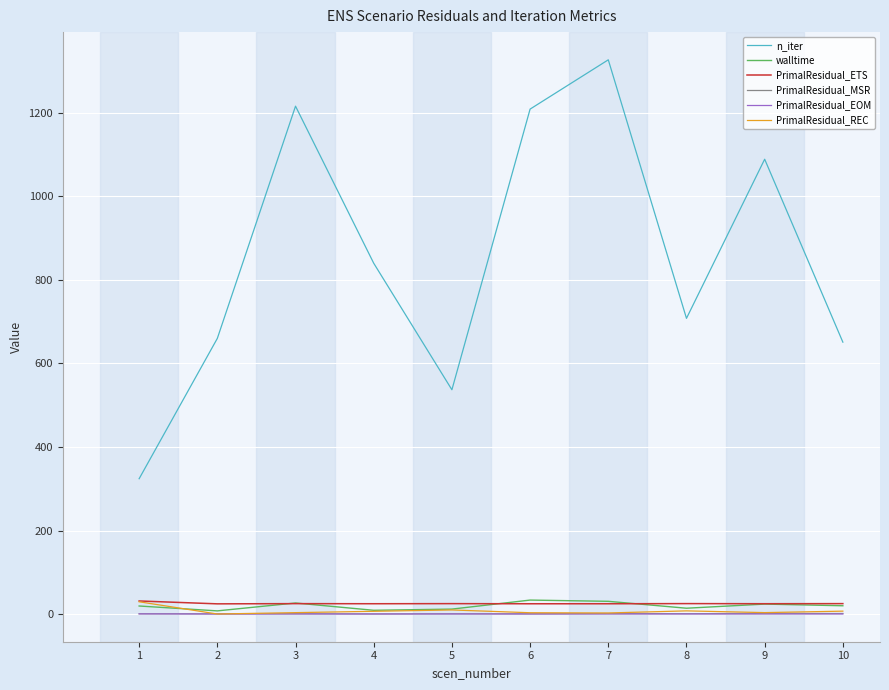

Which series has the largest total across all categories?

n_iter